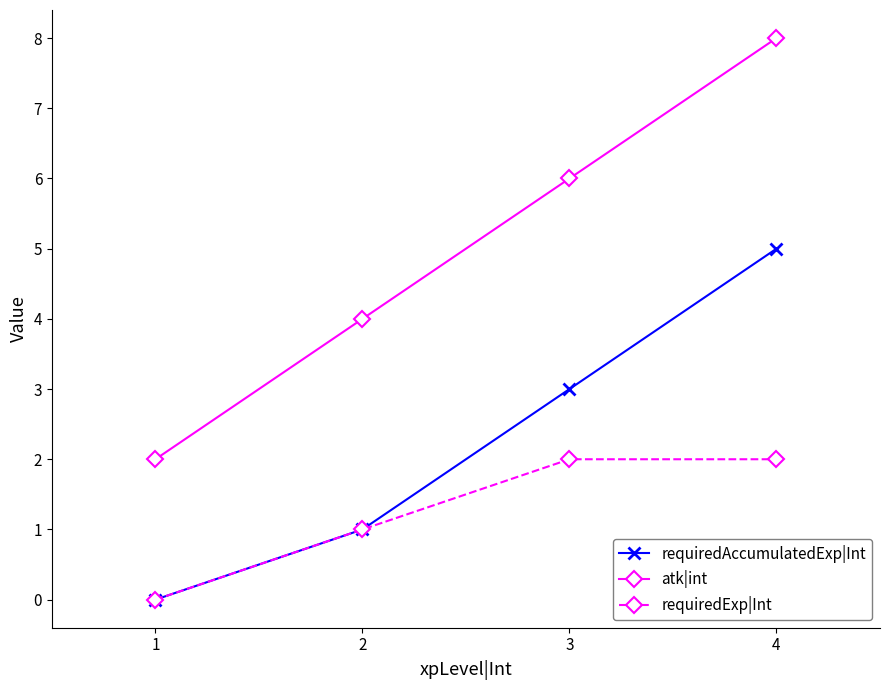

True or false: requiredExp|Int and atk|int cross at least once.

False